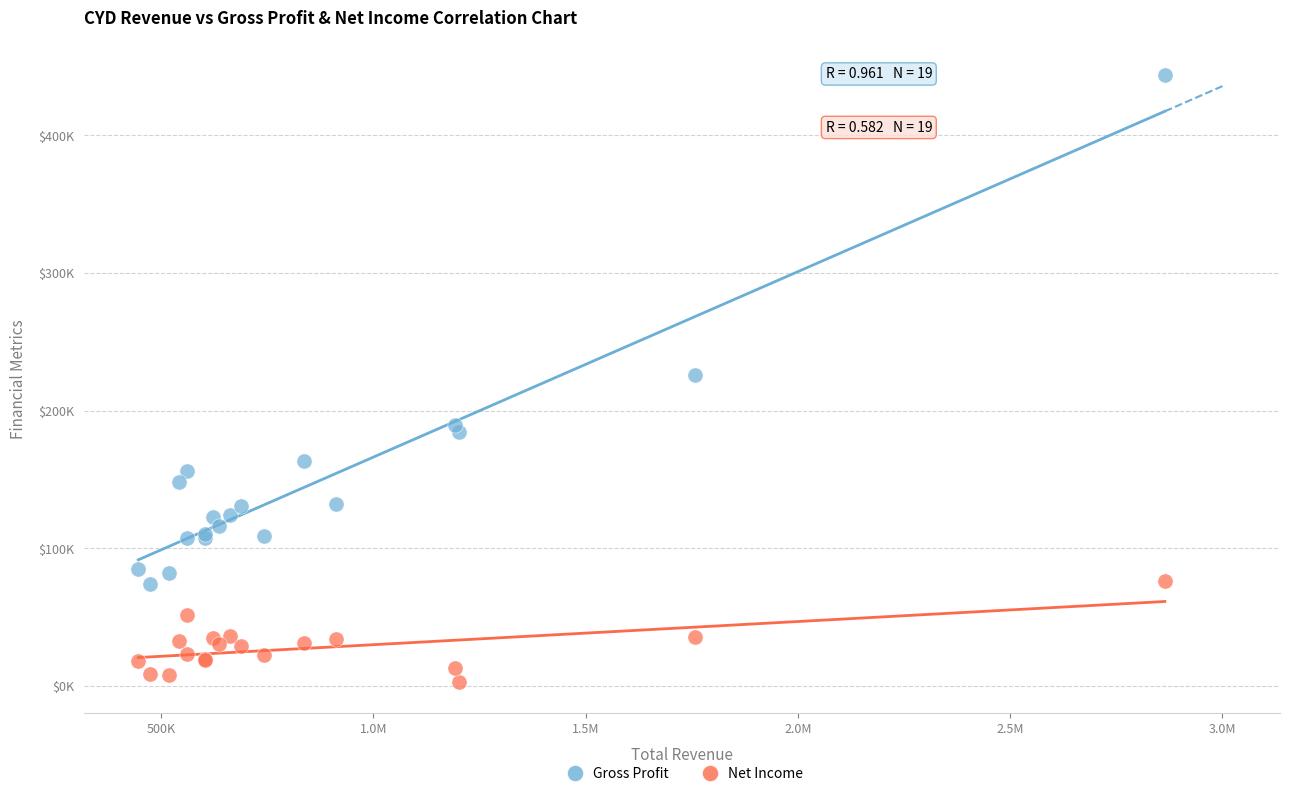

What are all the series names shown in the legend?

Gross Profit, Net Income